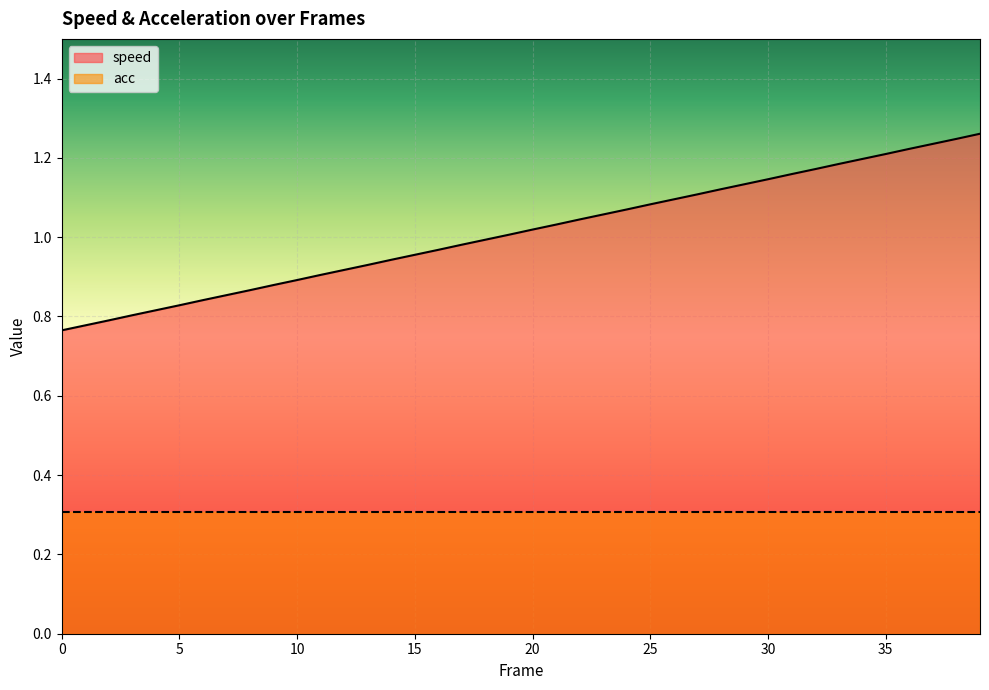

What is the sum of all values?

40.5